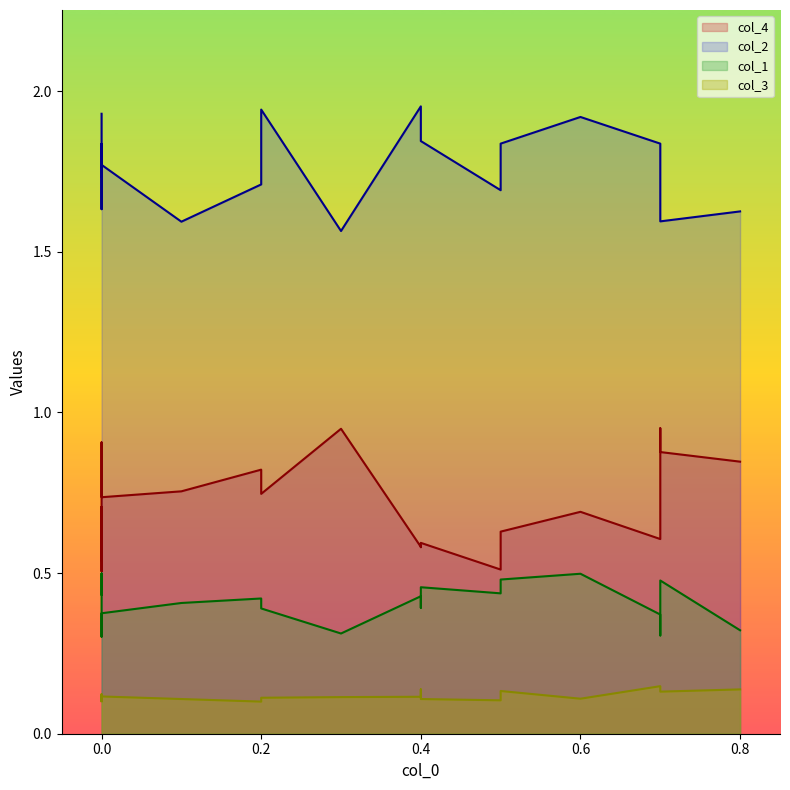

True or false: col_1 and col_3 intersect in this chart.

False